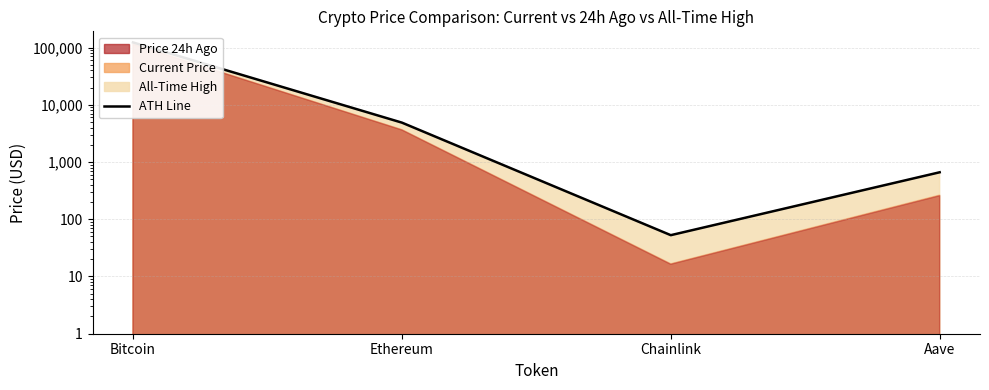

Reading left to right, what are all the values shown in this chart?

Bitcoin=122838.0	Ethereum=4878.3	Chainlink=52.7	Aave=661.7